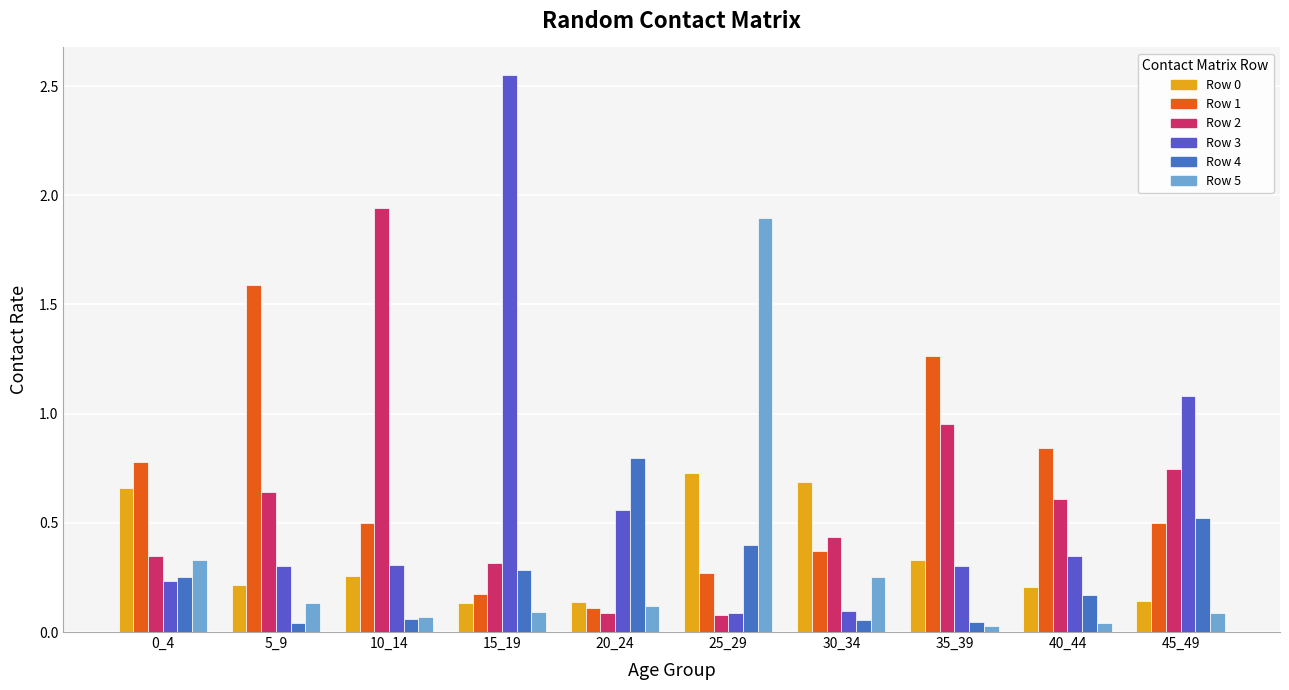

Are the bars grouped side by side (vs. stacked)?

Yes